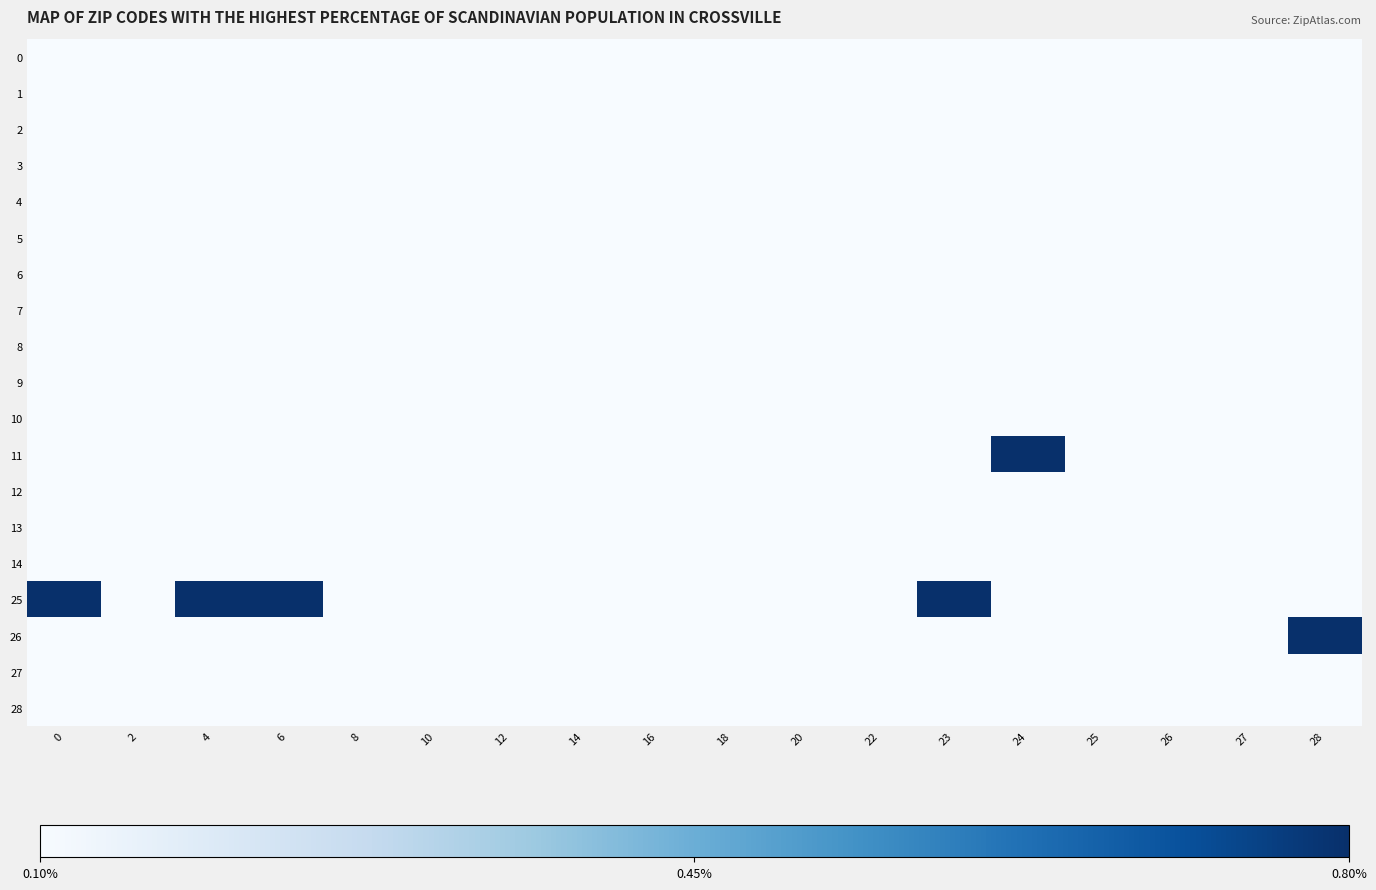

Which series has the largest range (max minus min)?

11